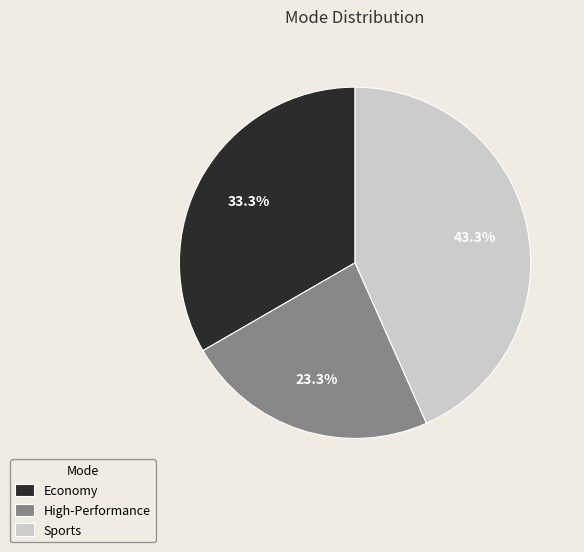

True or false: High-Performance accounts for 23% of the total.

True